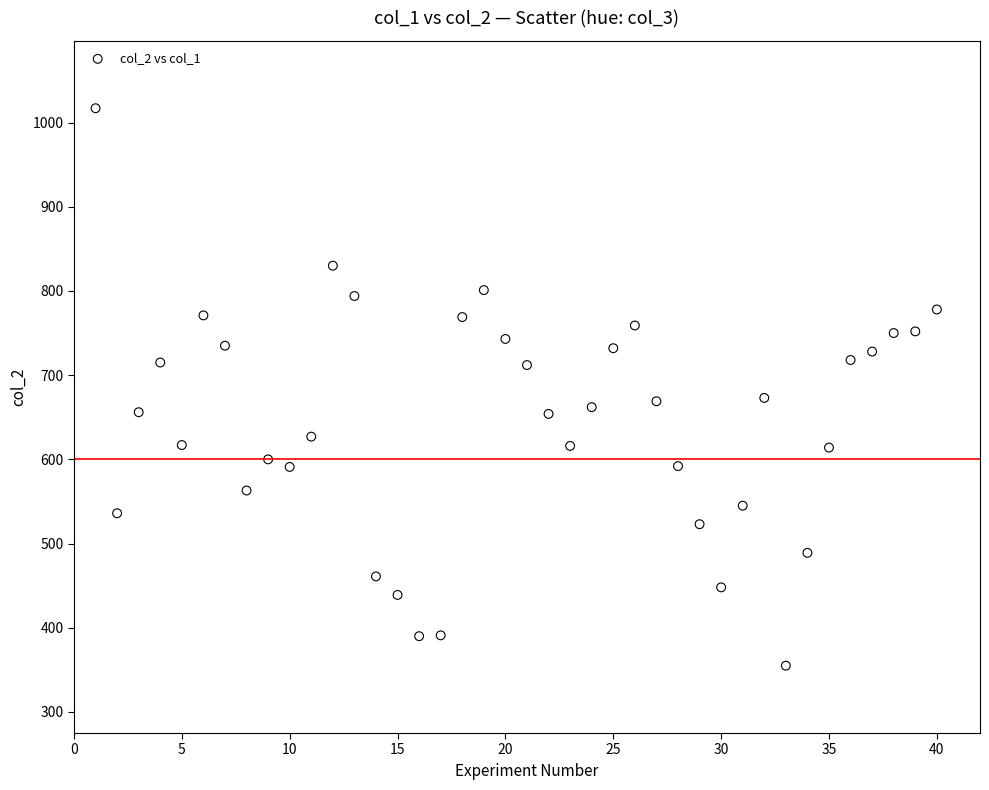

What is the range of Y values (max minus min)?

662